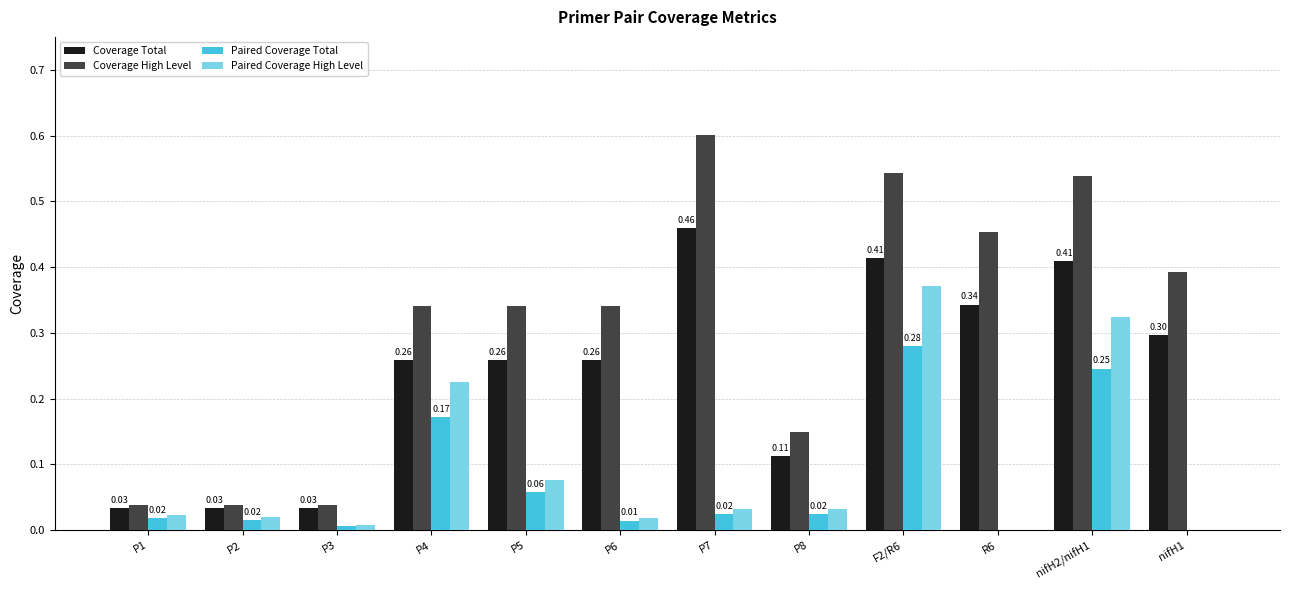

Are the bars horizontal?

No